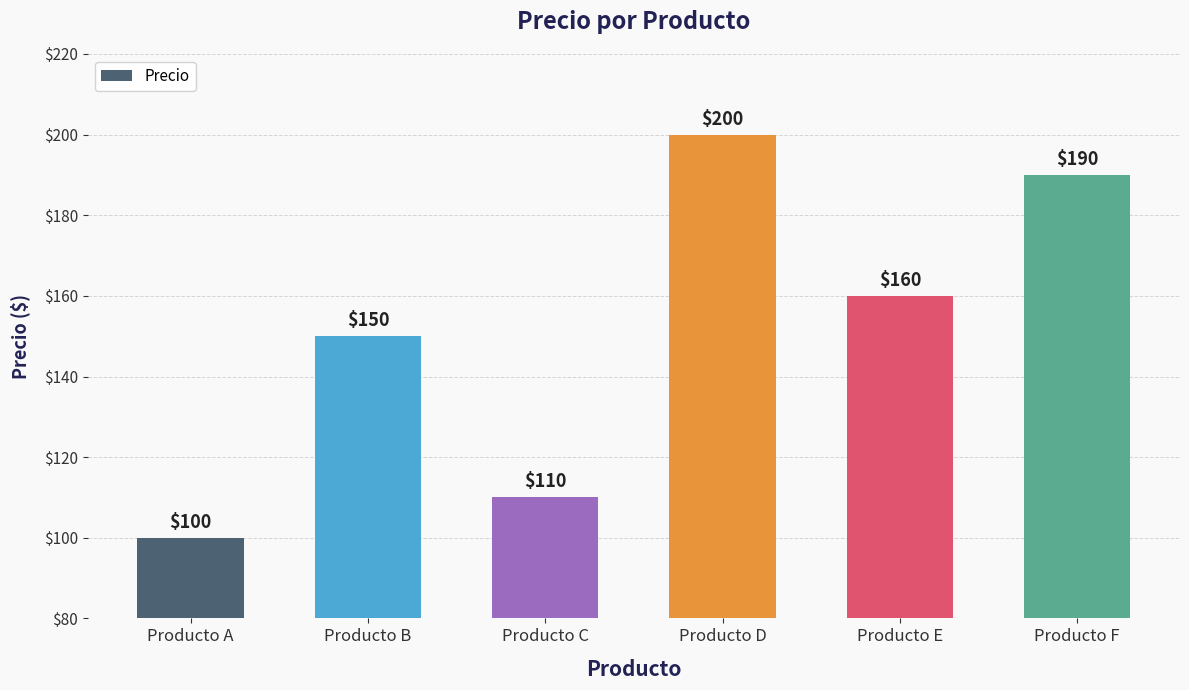

Is it true that the value at Producto A is 100?

True